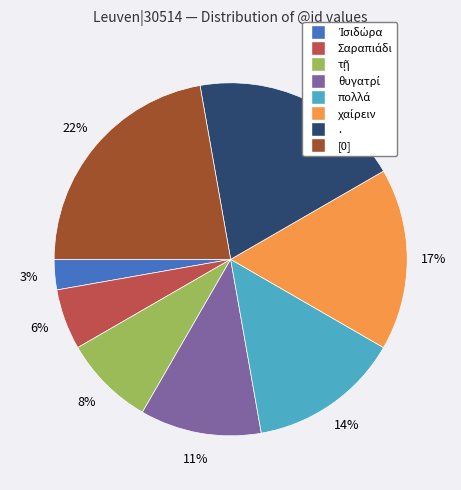

To the nearest percent, what portion does . represent?

19%